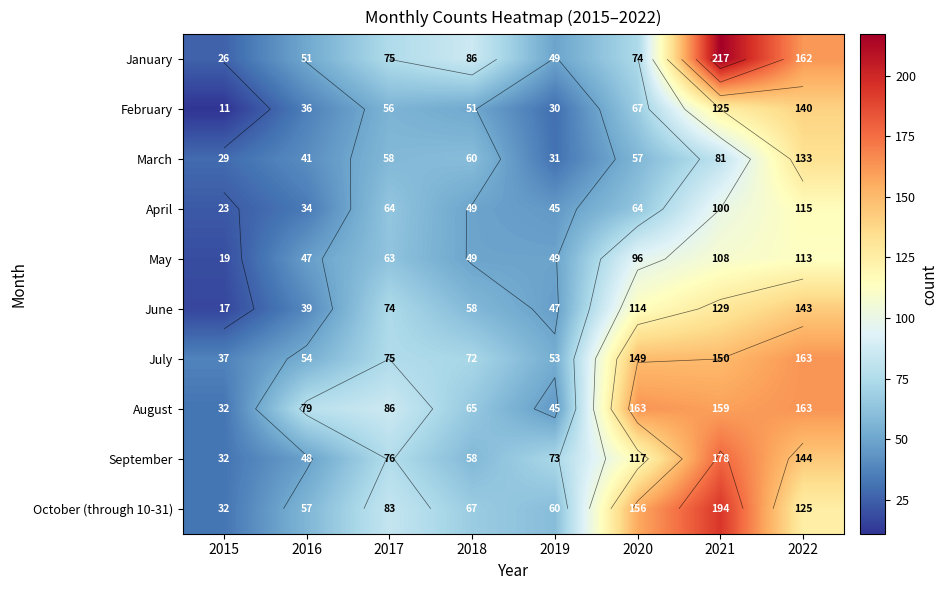

Is the value of October (through 10-31) at 2020 greater than the value of June at 2019?

Yes